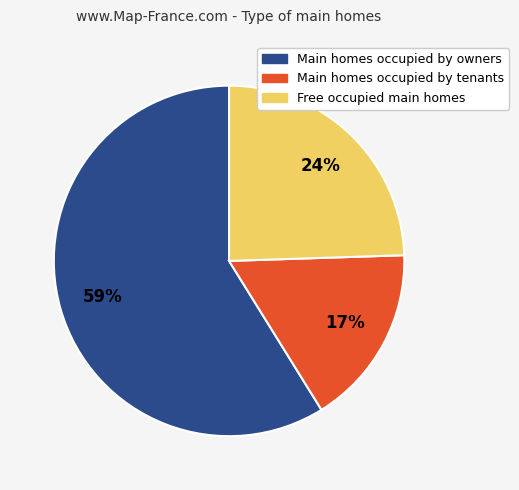

To the nearest percent, what is the average slice percentage?

33%